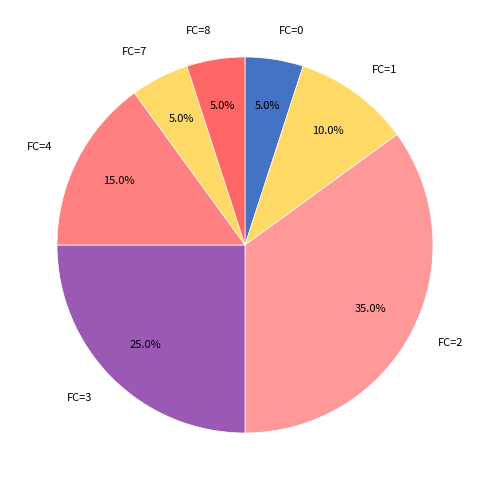

Does FC=3 represent more than half of the total?

No